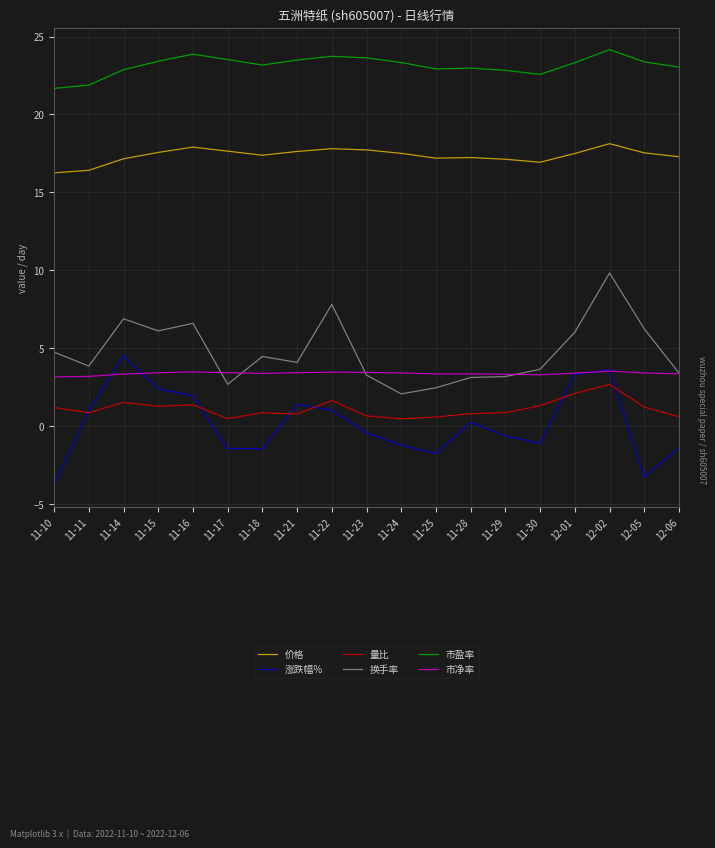

What position from the left is 11-15?

4